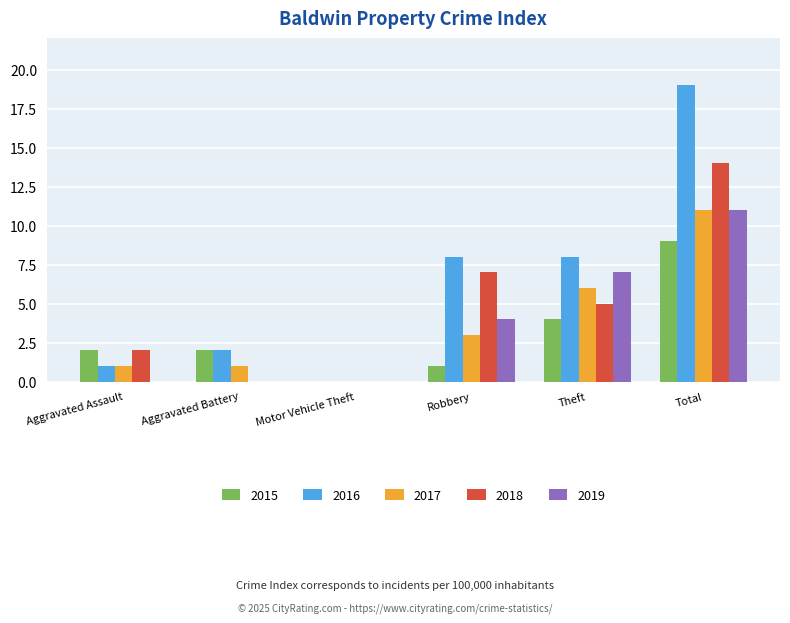

What value does the 2015 series have at Aggravated Assault?

2